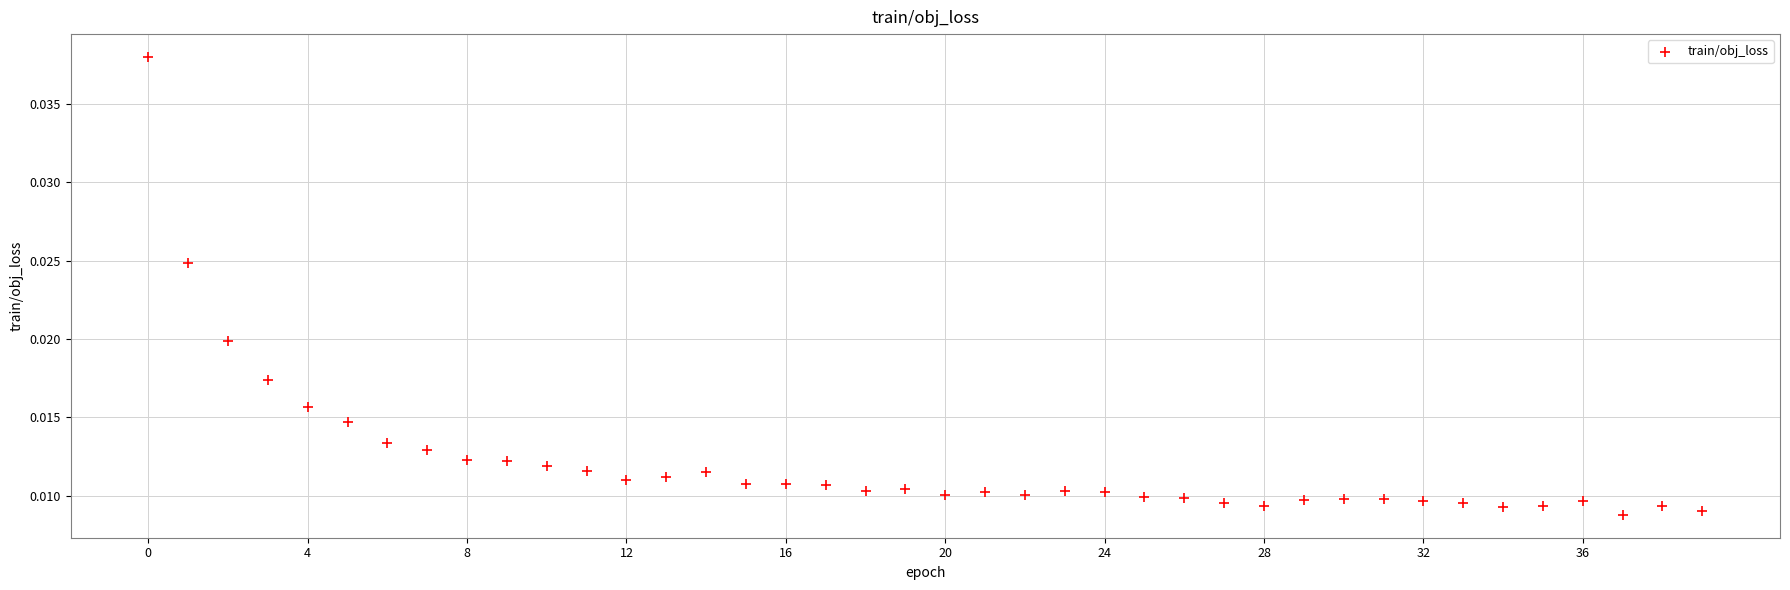

How many data points are displayed?

40